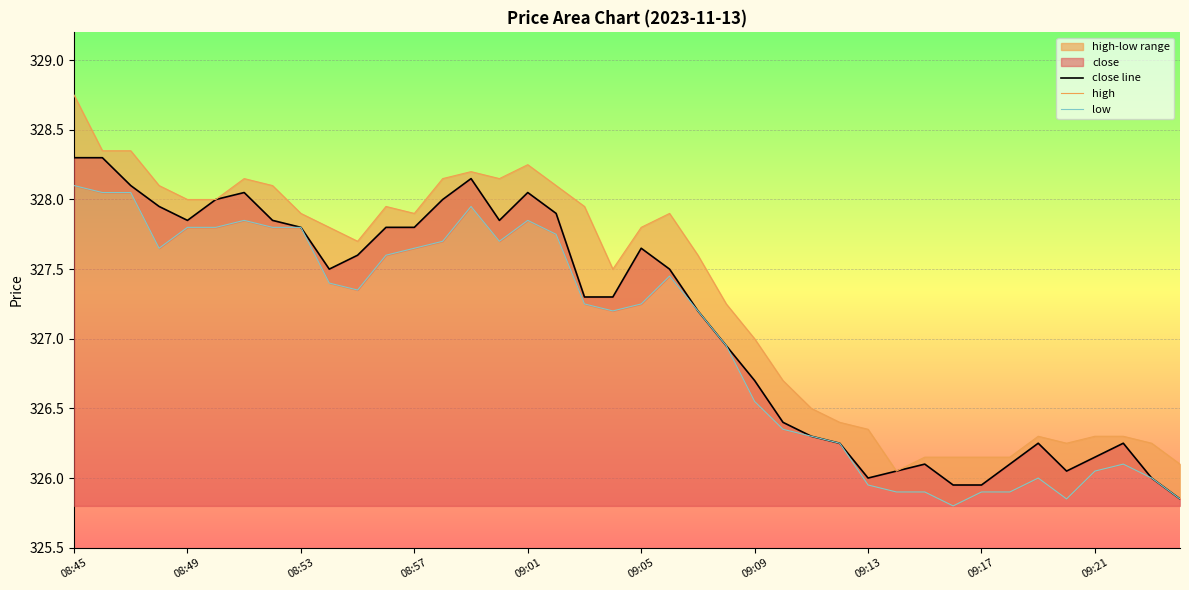

The low series shows 326.3 at 26. True or false?

True